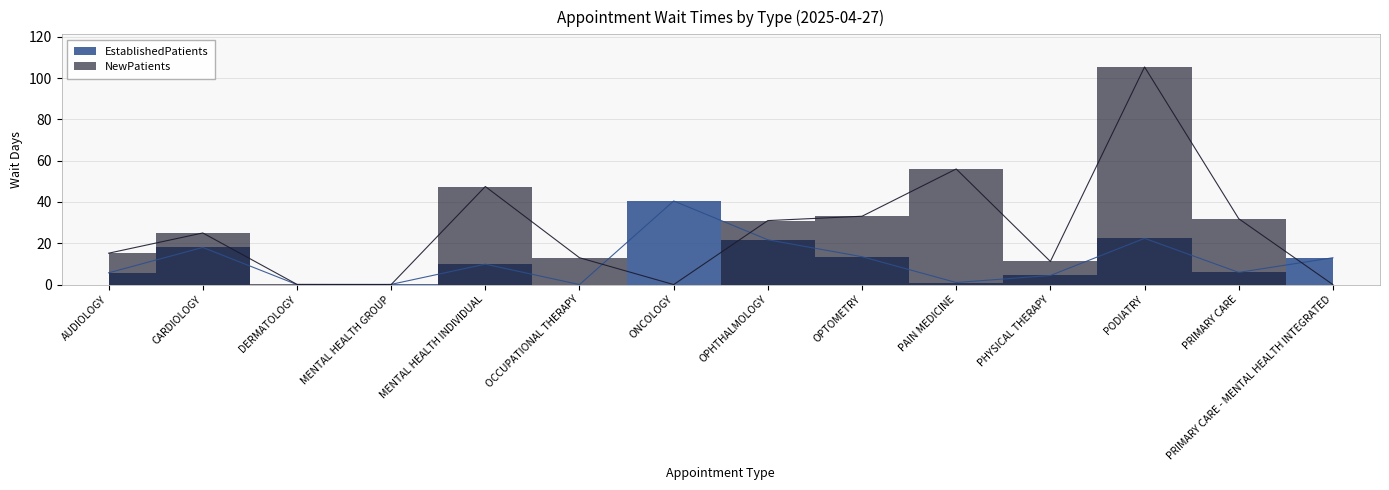

Reading right to left, list all the values displayed in this chart.

EstablishedPatients: PRIMARY CARE - MENTAL HEALTH INTEGRATED=13.0	PRIMARY CARE=5.9	PODIATRY=22.4	PHYSICAL THERAPY=4.4	PAIN MEDICINE=1.0	OPTOMETRY=13.5	OPHTHALMOLOGY=21.7	ONCOLOGY=40.5	OCCUPATIONAL THERAPY=0.0	MENTAL HEALTH INDIVIDUAL=9.9	MENTAL HEALTH GROUP=0.1	DERMATOLOGY=0.0	CARDIOLOGY=18.0	AUDIOLOGY=5.7
NewPatients: PRIMARY CARE - MENTAL HEALTH INTEGRATED=0.0	PRIMARY CARE=31.9	PODIATRY=105.4	PHYSICAL THERAPY=11.2	PAIN MEDICINE=56.0	OPTOMETRY=33.1	OPHTHALMOLOGY=31.0	ONCOLOGY=0.0	OCCUPATIONAL THERAPY=13.0	MENTAL HEALTH INDIVIDUAL=47.5	MENTAL HEALTH GROUP=0.0	DERMATOLOGY=0.1	CARDIOLOGY=25.0	AUDIOLOGY=15.2